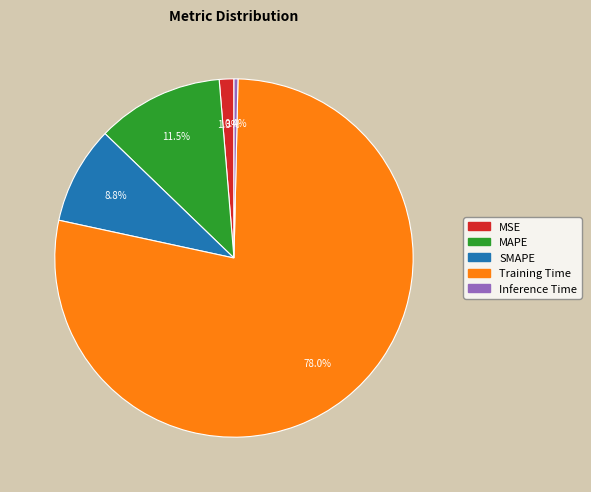

To the nearest percent, what percentage of the pie is SMAPE?

9%